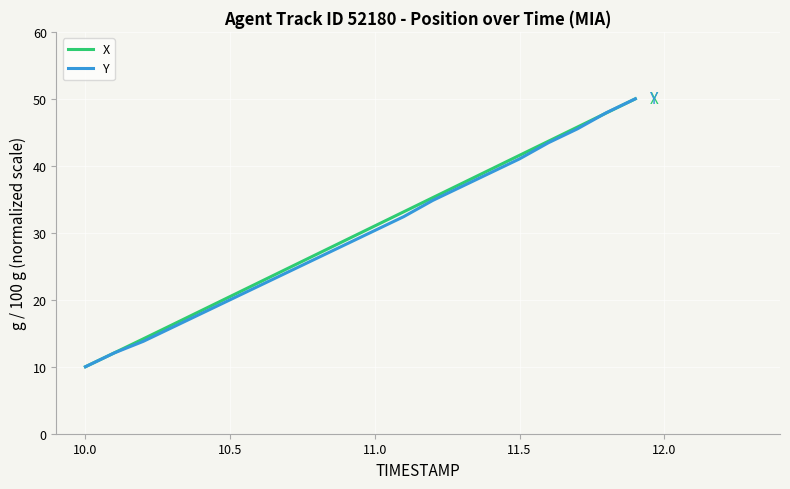

What is the maximum value shown in the chart?

50.0